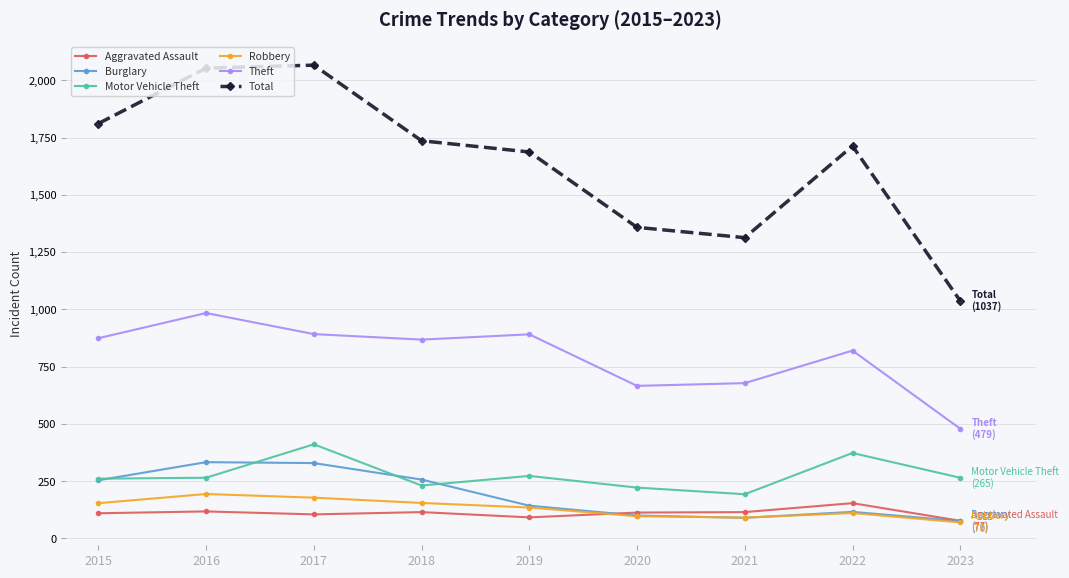

What is the average value of the Burglary series?

189